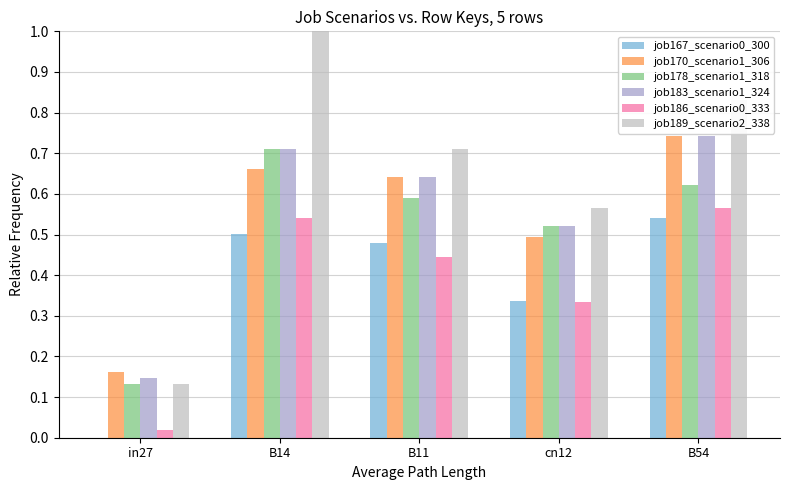

Rank the categories by job189_scenario2_338 value from lowest to highest.

in27, cn12, B11, B54, B14